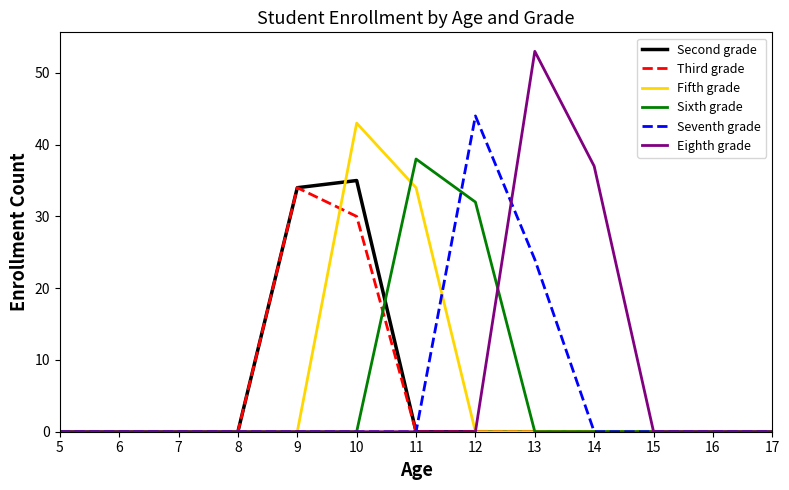

Where is Third grade nearest to the value 17?

10